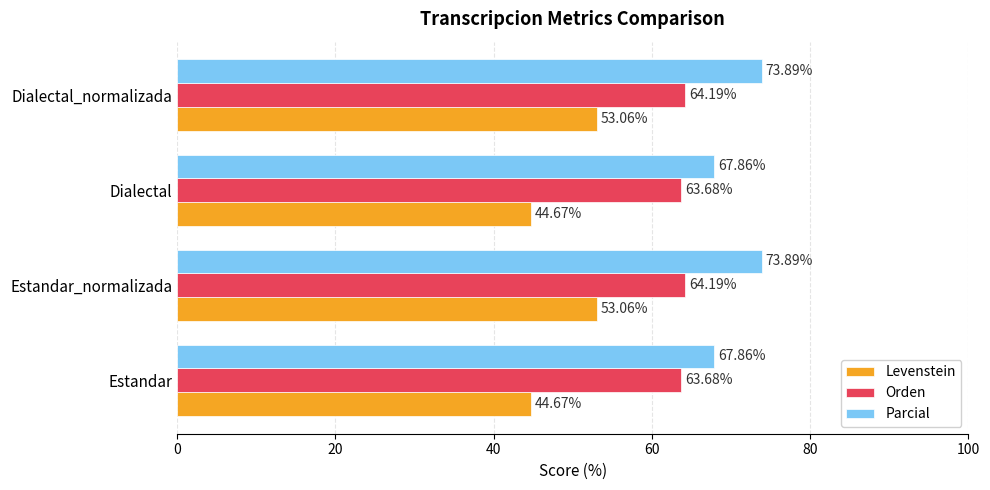

Which series has the largest range (max minus min)?

Levenstein